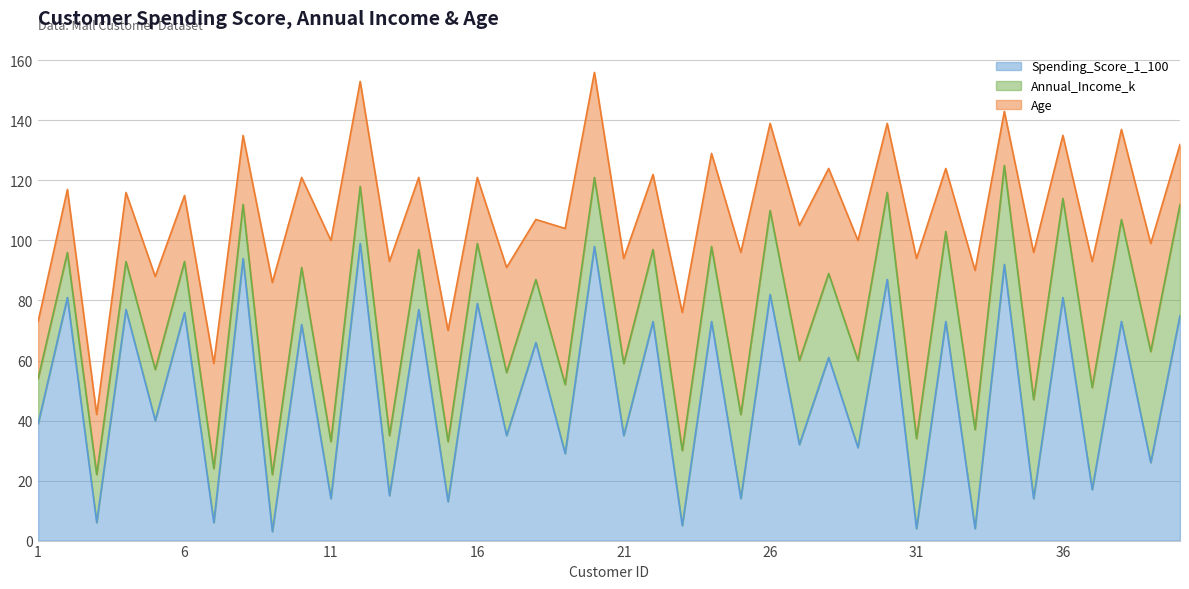

Rank the series by their maximum value, from highest to lowest.

Spending_Score_1_100, Age, Annual_Income_k